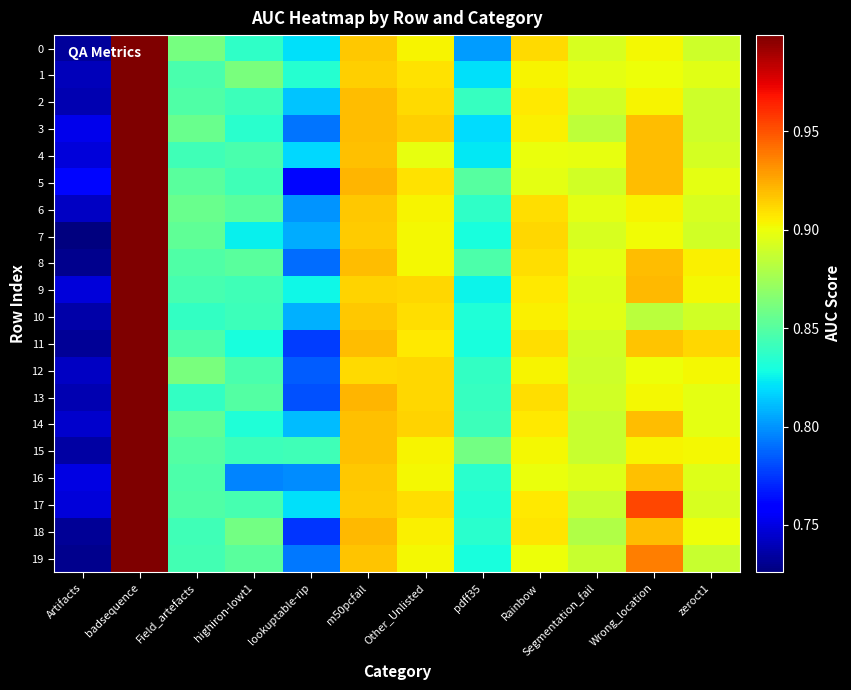

How many data points does each series have?

12